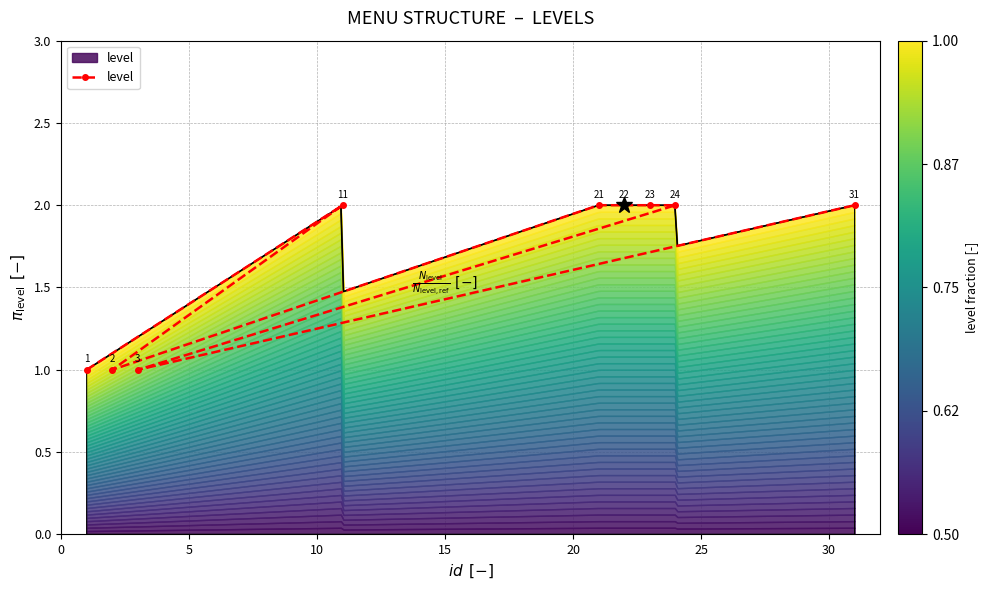

True or false: the data has more than 0 interior local peaks.

True